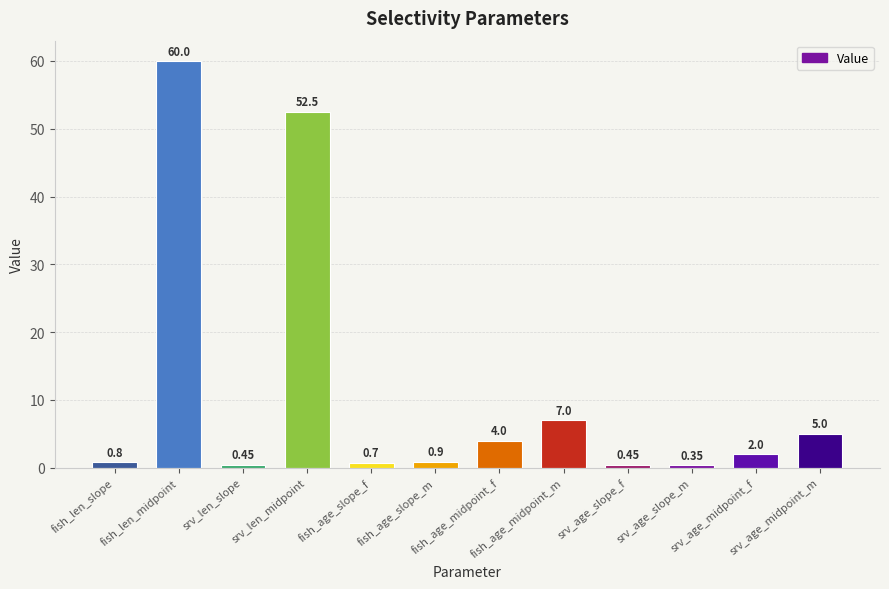

What is the sum of all values?

134.2